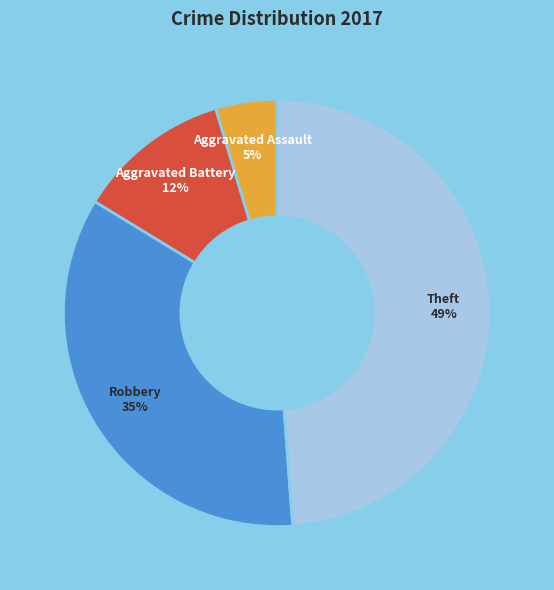

Is the sum of Theft and Aggravated Battery greater than half?

Yes